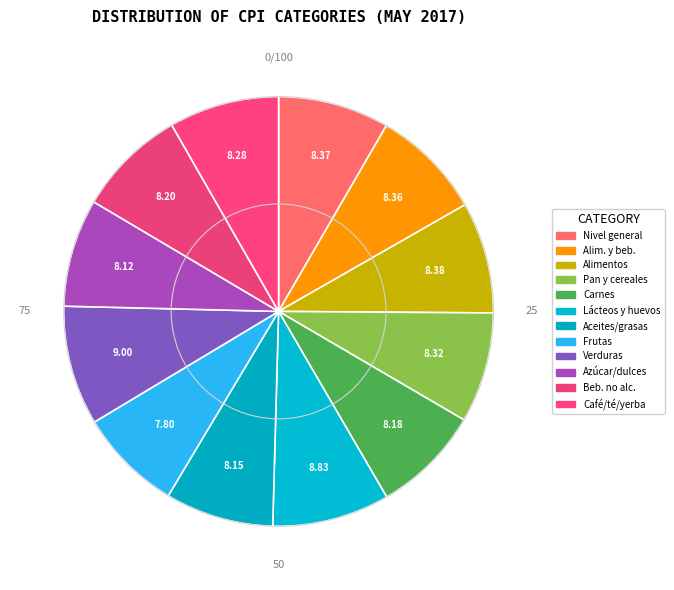

Count the number of slices in the pie.

12